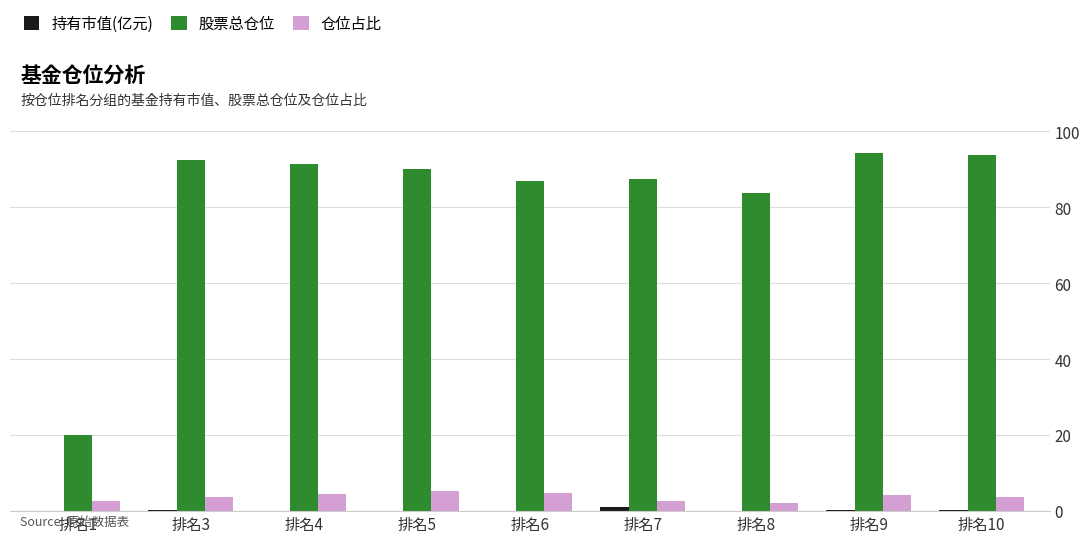

The 仓位占比 series shows 3.8 at 排名3. True or false?

True